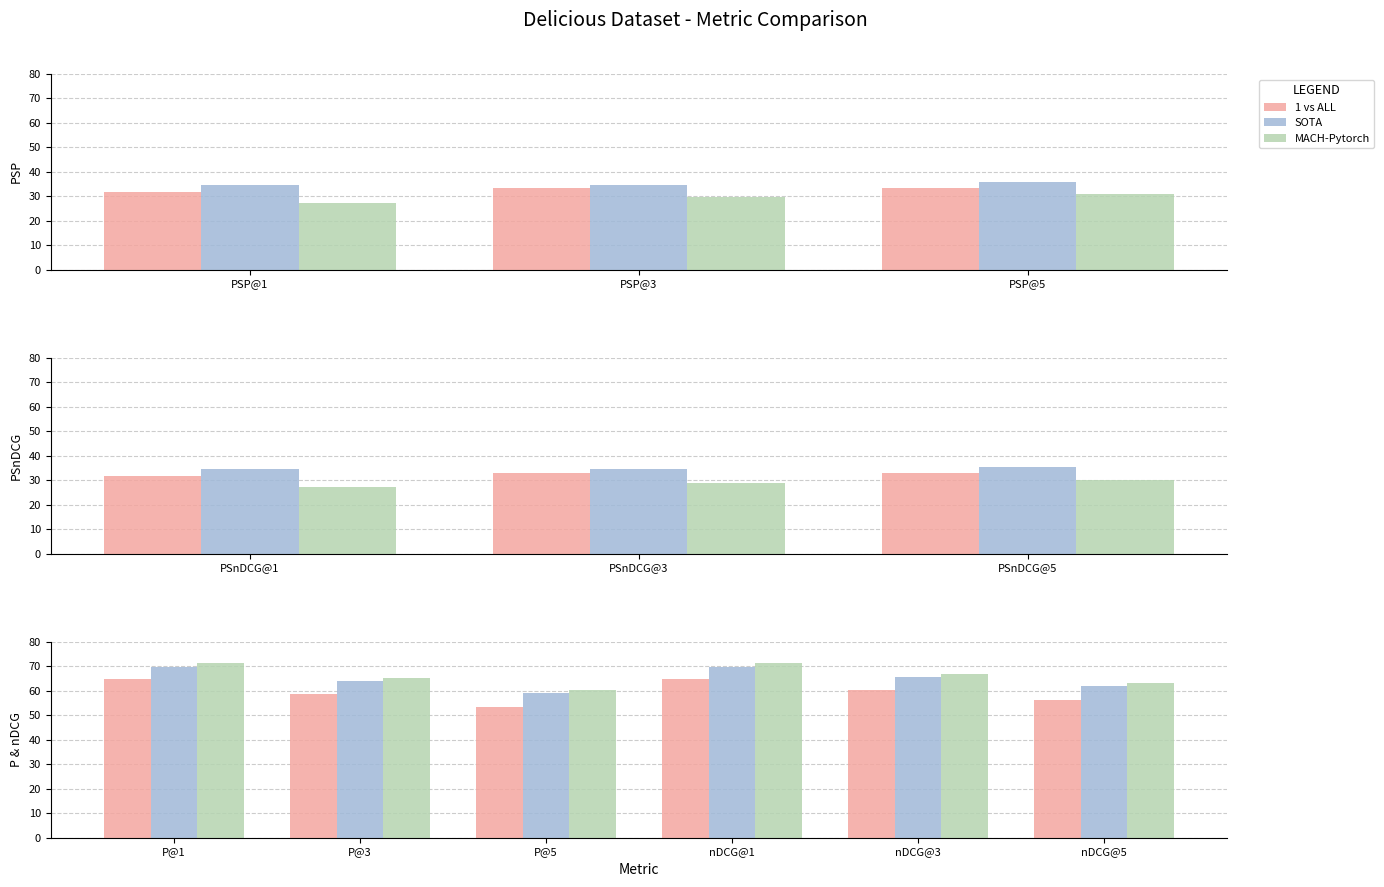

How many series are shown in this chart?

3